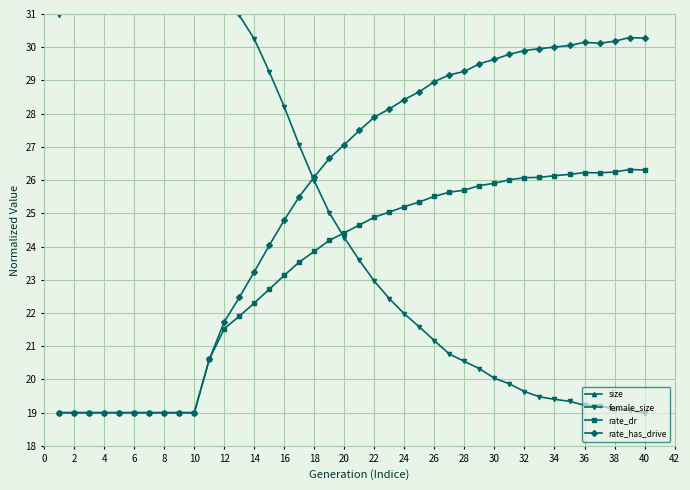

How many lines are shown in the chart?

4